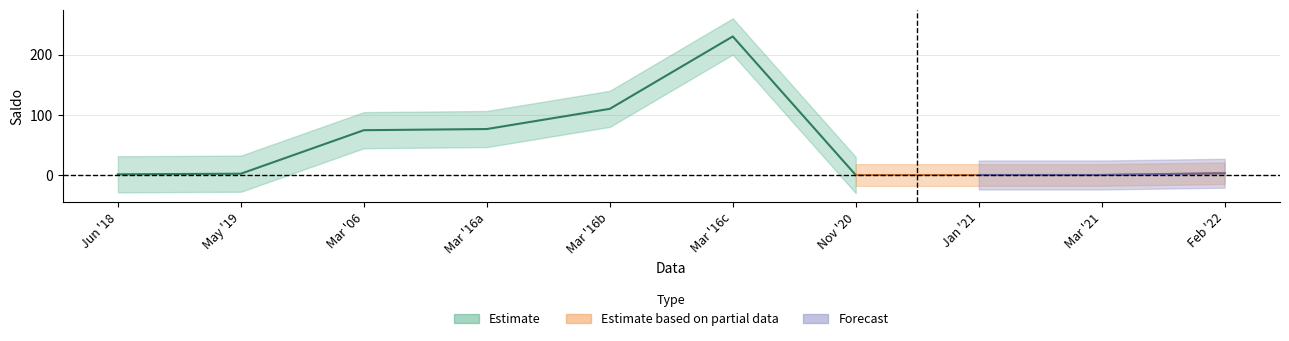

What is the average value?

49.7